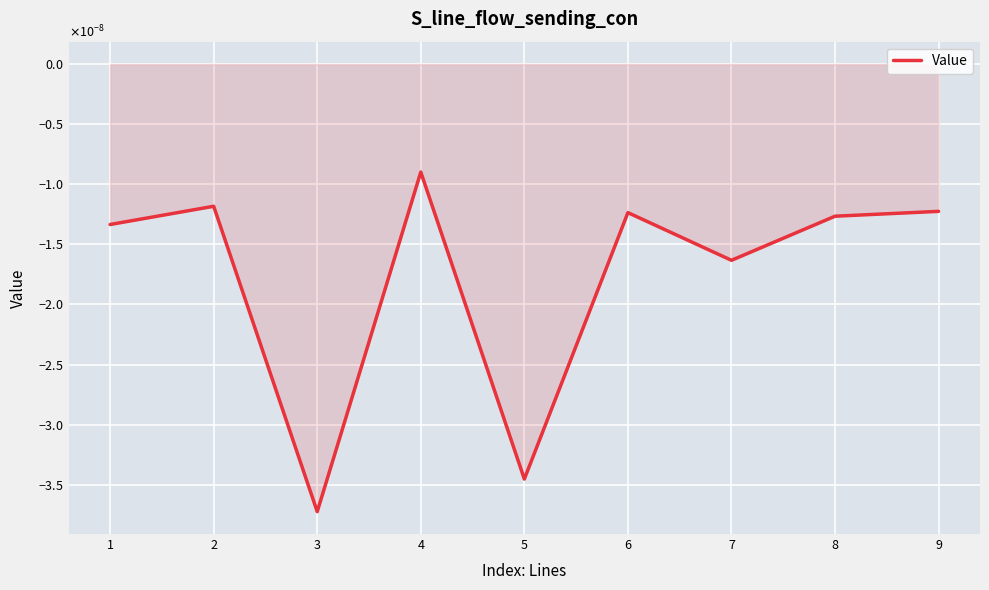

True or false: the data has more than 0 interior local peaks.

True